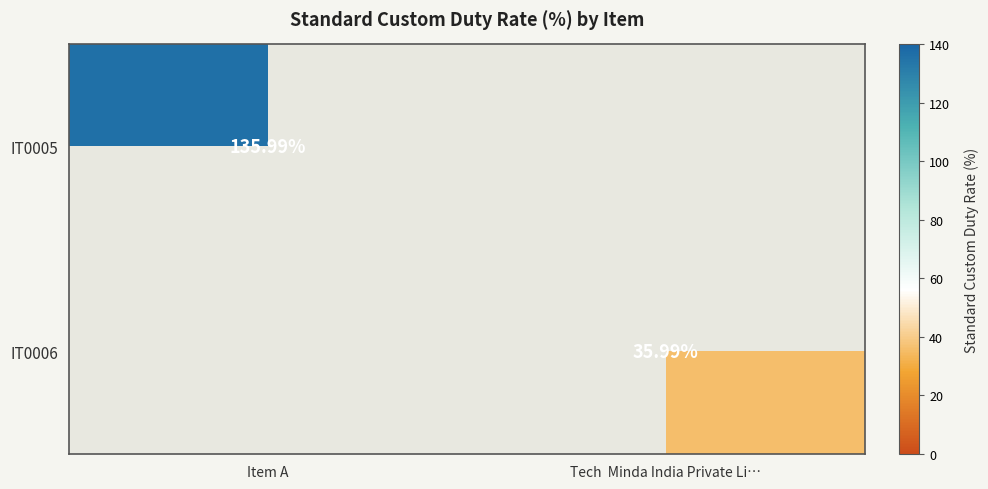

The IT0005 series shows -69.4 at Tech Minda India Private Li…. True or false?

False